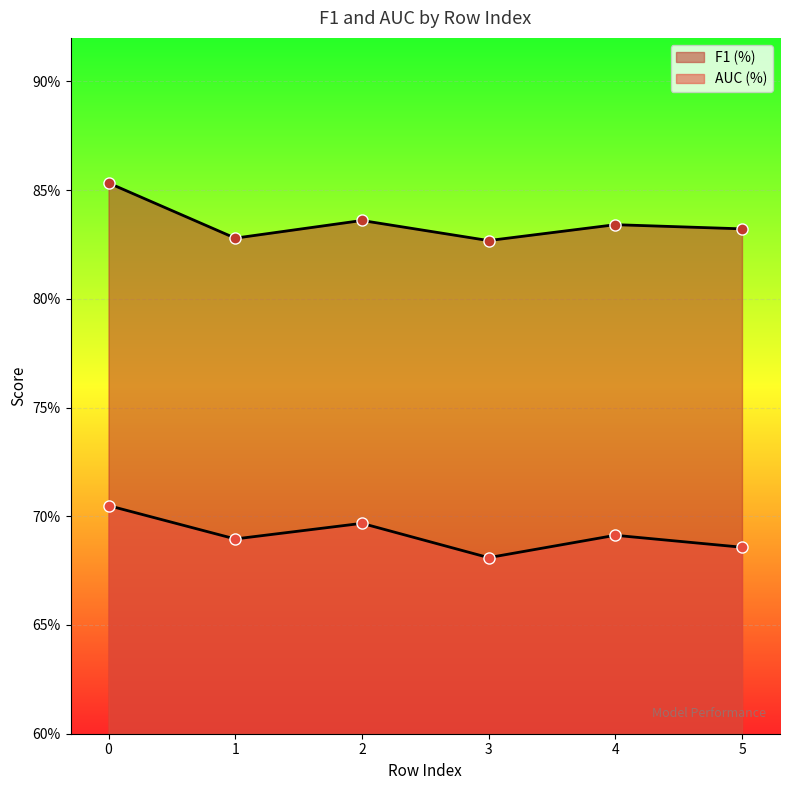

Reading left to right, list all the values displayed in this chart.

F1 (%): 0=0.9	1=0.8	2=0.8	3=0.8	4=0.8	5=0.8
AUC (%): 0=0.7	1=0.7	2=0.7	3=0.7	4=0.7	5=0.7